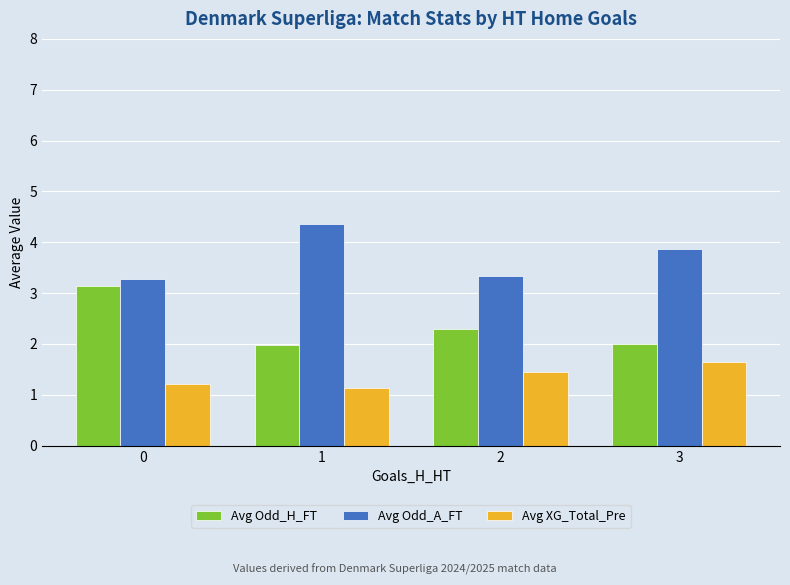

What is the total value across all series at 3?

7.5